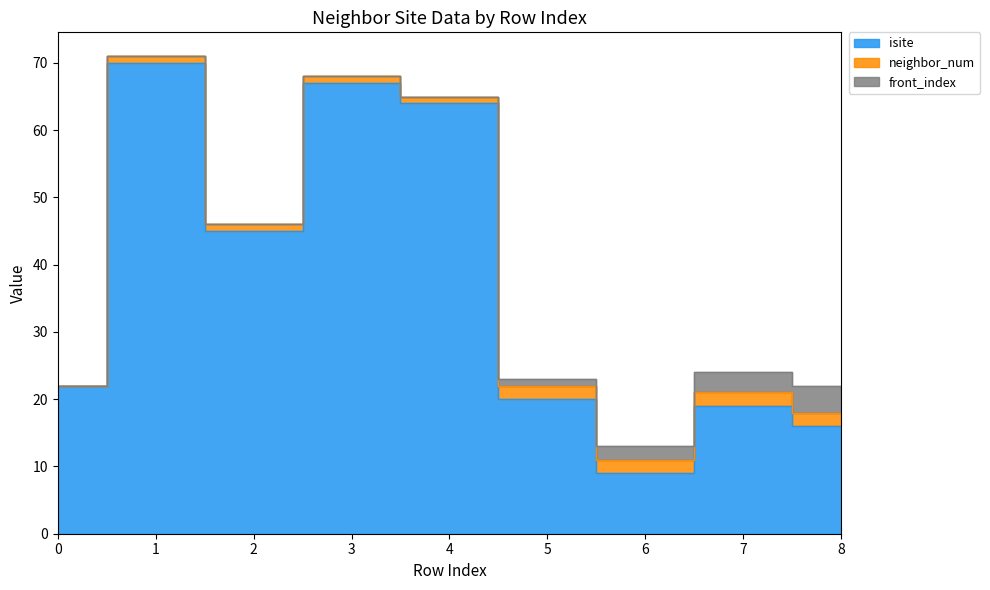

True or false: front_index and isite cross at least once.

False